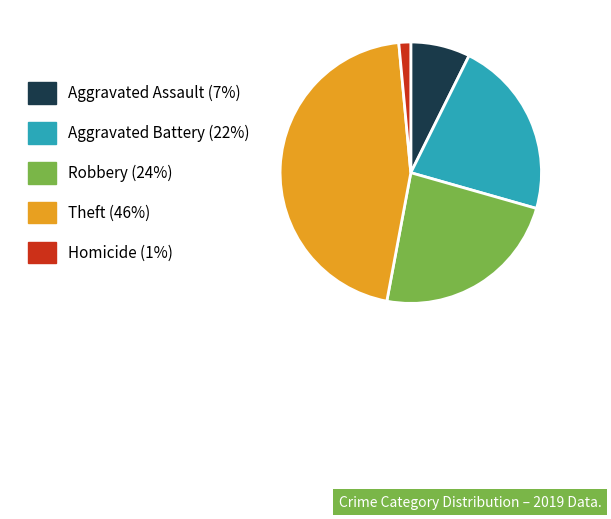

The Homicide slice represents 11% of the pie. True or false?

False